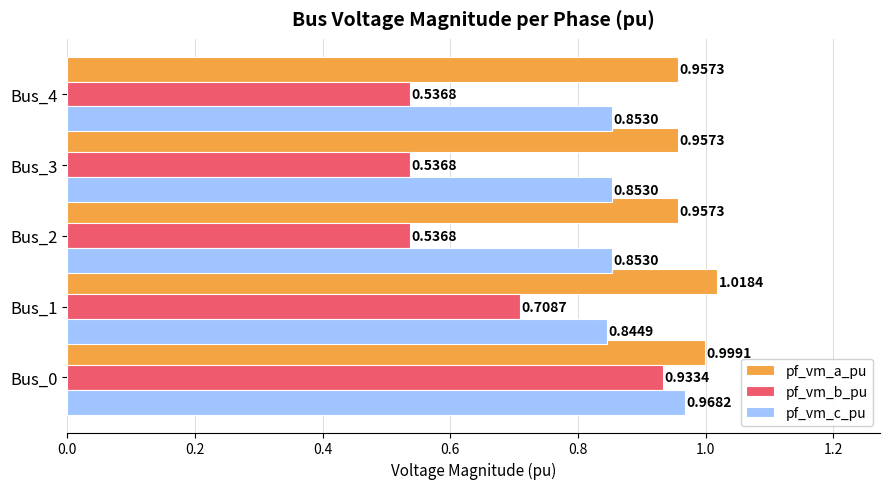

What is the difference between the second highest and second lowest values in the pf_vm_b_pu series?

0.2